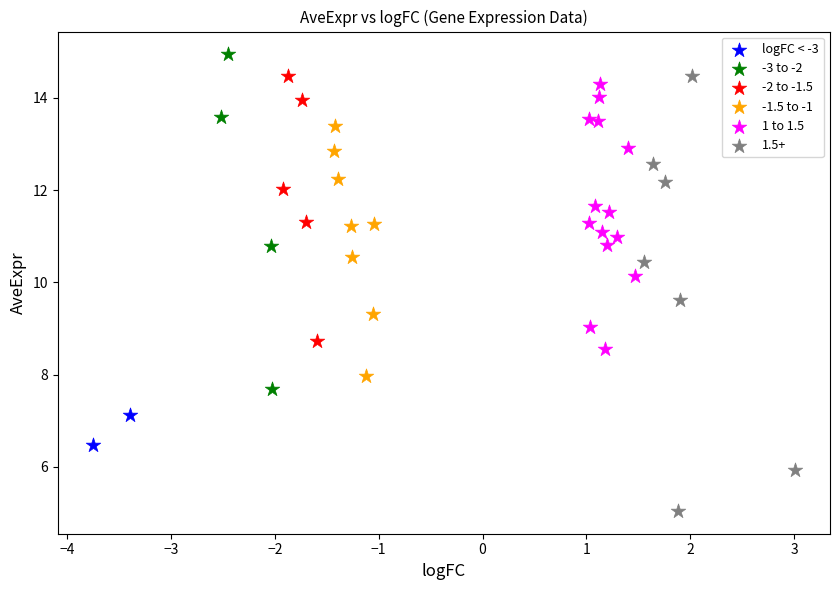

What are all the series names shown in the legend?

logFC < -3, -3 to -2, -2 to -1.5, -1.5 to -1, 1 to 1.5, 1.5+